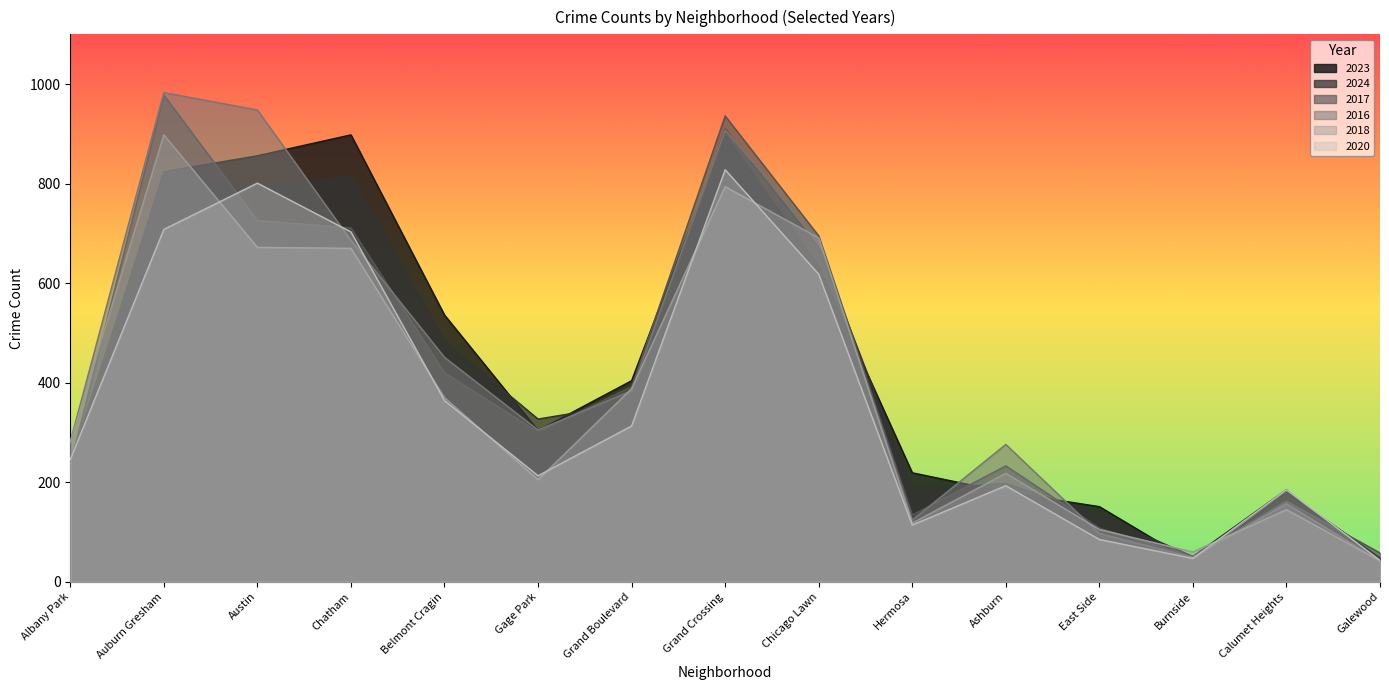

Reading left to right, list all the values displayed in this chart.

2023: Albany Park=232	Auburn Gresham=824	Austin=856	Chatham=898	Belmont Cragin=536	Gage Park=304	Grand Boulevard=404	Grand Crossing=898	Chicago Lawn=633	Hermosa=219	Ashburn=180	East Side=151	Burnside=39	Calumet Heights=180	Galewood=48
2024: Albany Park=242	Auburn Gresham=816	Austin=793	Chatham=816	Belmont Cragin=483	Gage Park=327	Grand Boulevard=358	Grand Crossing=910	Chicago Lawn=672	Hermosa=183	Ashburn=198	East Side=133	Burnside=51	Calumet Heights=185	Galewood=30
2017: Albany Park=235	Auburn Gresham=978	Austin=726	Chatham=711	Belmont Cragin=420	Gage Park=301	Grand Boulevard=392	Grand Crossing=936	Chicago Lawn=695	Hermosa=134	Ashburn=233	East Side=108	Burnside=50	Calumet Heights=162	Galewood=58
2016: Albany Park=282	Auburn Gresham=983	Austin=948	Chatham=686	Belmont Cragin=451	Gage Park=305	Grand Boulevard=384	Grand Crossing=908	Chicago Lawn=690	Hermosa=124	Ashburn=276	East Side=97	Burnside=49	Calumet Heights=157	Galewood=42
2018: Albany Park=281	Auburn Gresham=898	Austin=672	Chatham=670	Belmont Cragin=370	Gage Park=205	Grand Boulevard=388	Grand Crossing=794	Chicago Lawn=691	Hermosa=118	Ashburn=218	East Side=105	Burnside=60	Calumet Heights=145	Galewood=42
2020: Albany Park=246	Auburn Gresham=708	Austin=801	Chatham=703	Belmont Cragin=364	Gage Park=213	Grand Boulevard=313	Grand Crossing=828	Chicago Lawn=618	Hermosa=114	Ashburn=193	East Side=85	Burnside=47	Calumet Heights=185	Galewood=43